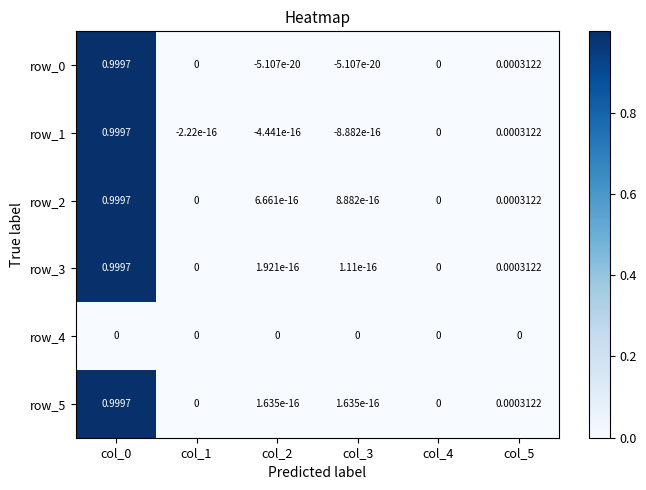

Is the value of row_5 at col_5 greater than the value of row_0 at col_0?

No